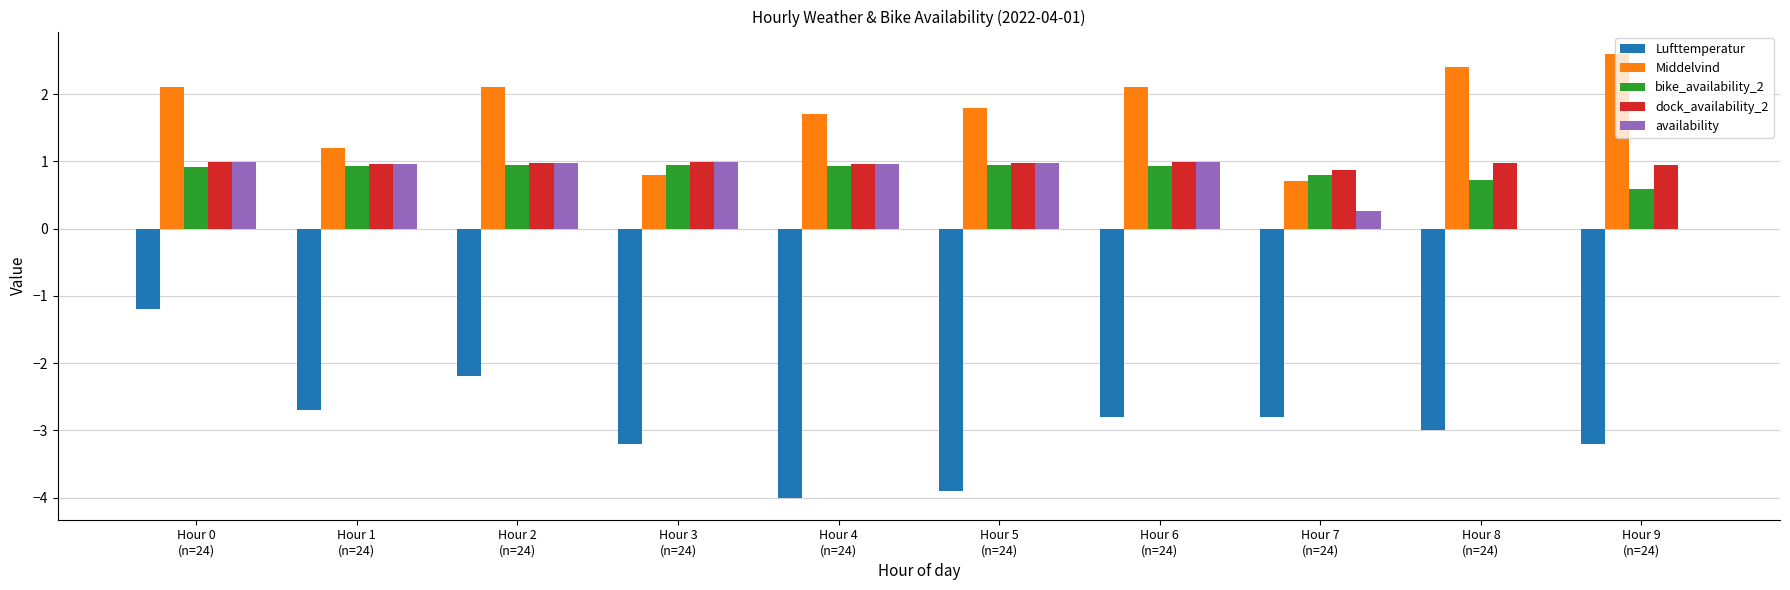

What is the highest value of the availability series?

1.0